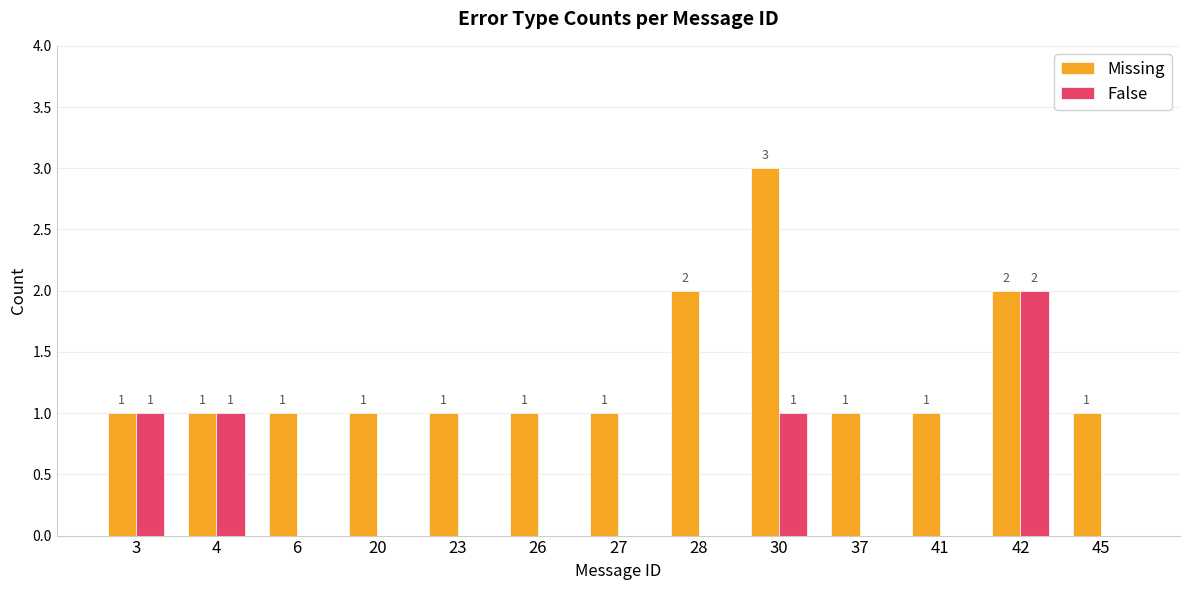

How many distinct data groups are displayed?

2